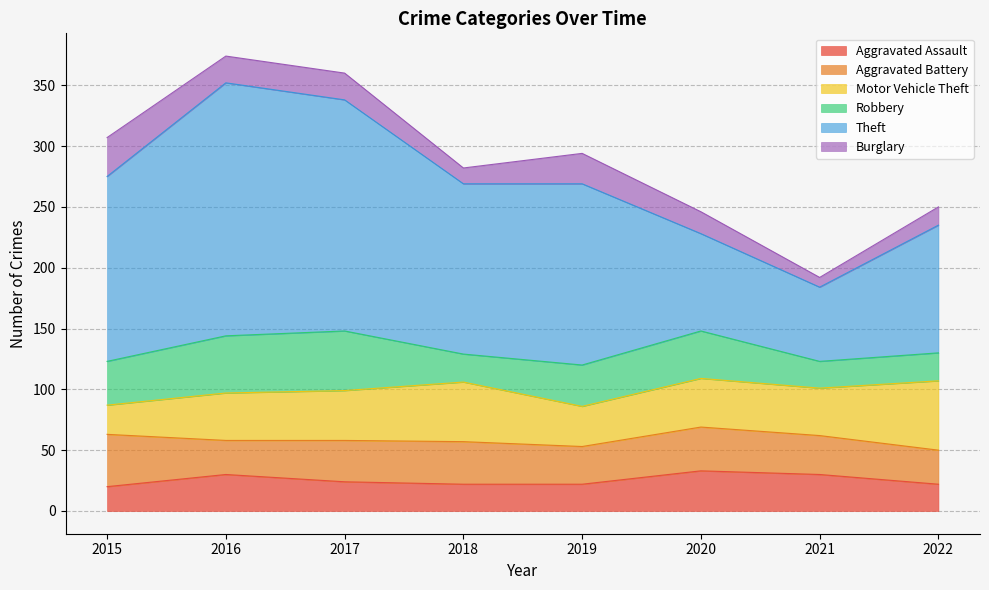

True or false: Burglary has a value of 14 at 2021.

False